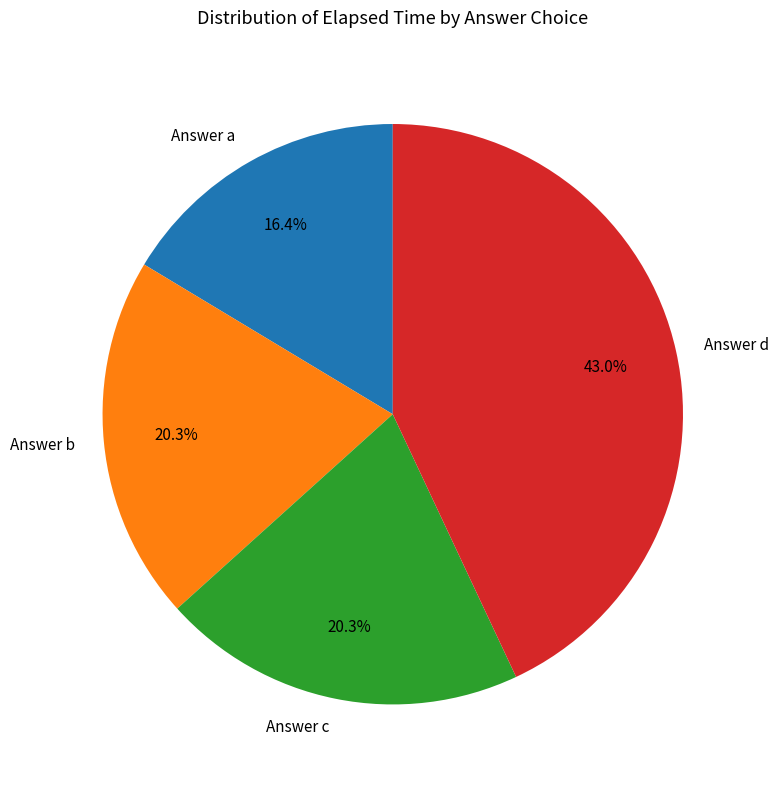

Approximately how many times larger is the value at Answer d compared to Answer a?

2.6